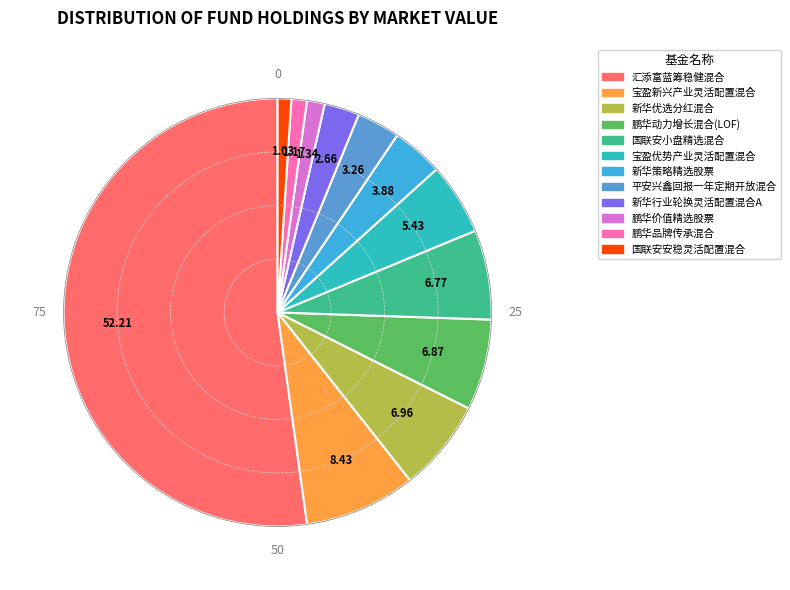

Between 国联安安稳灵活配置混合 and 新华优选分红混合, which is larger?

新华优选分红混合